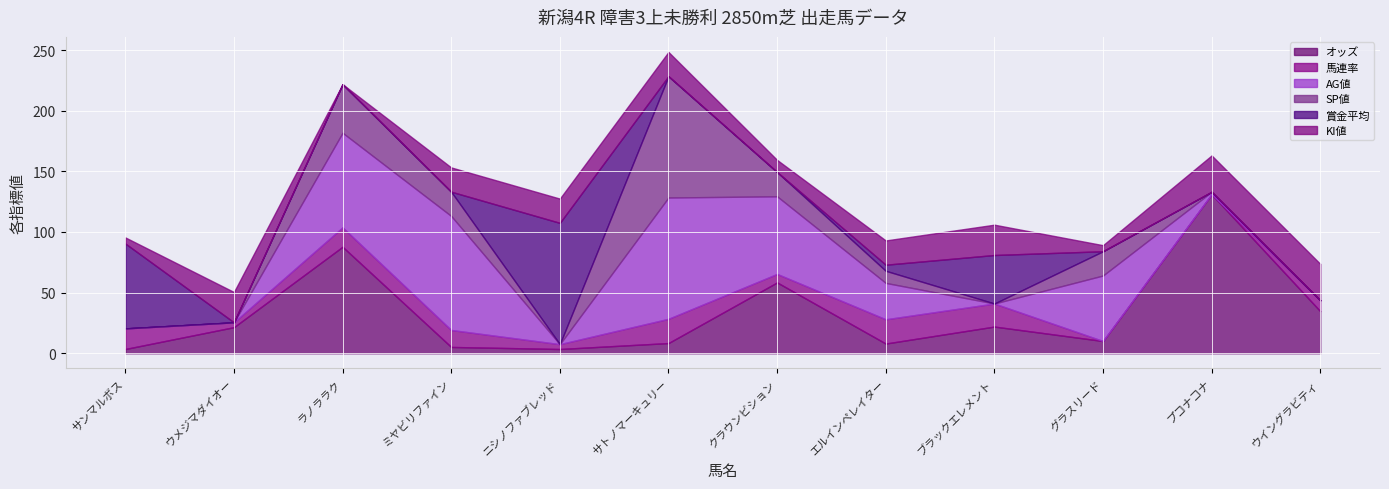

At which label is オッズ closest to 67?

クラウンビション